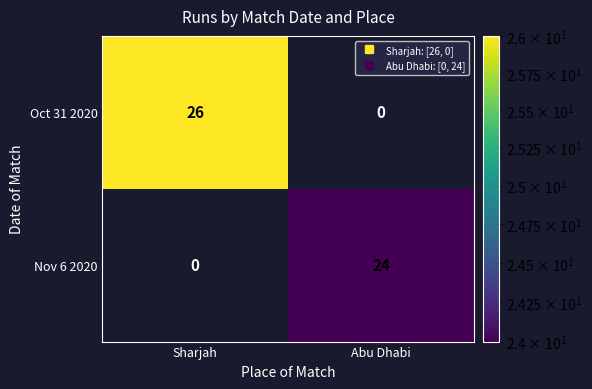

What is the sum of the Oct 31 2020 values at Abu Dhabi and Sharjah?

26